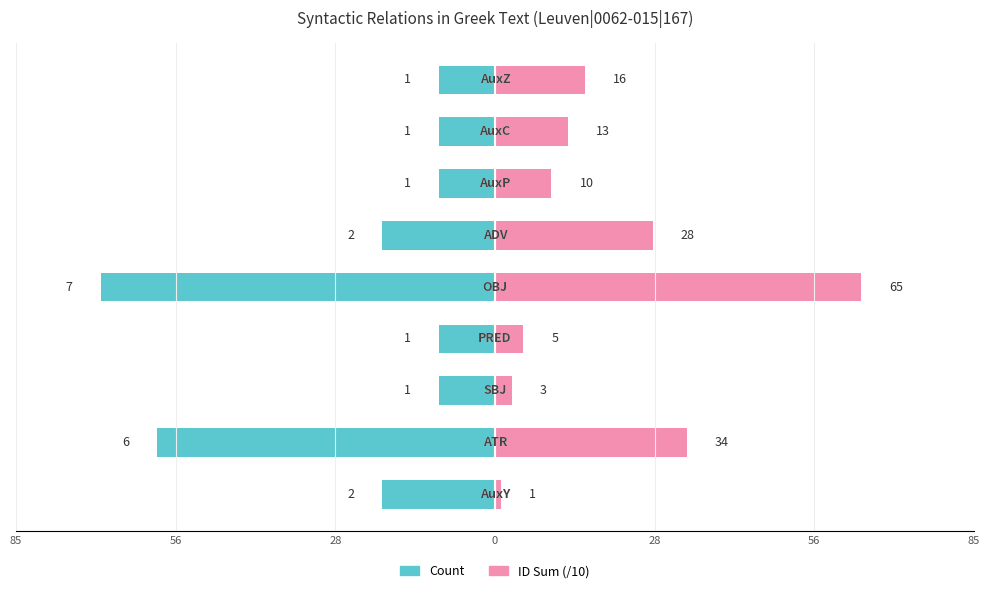

Are the bars horizontal?

Yes